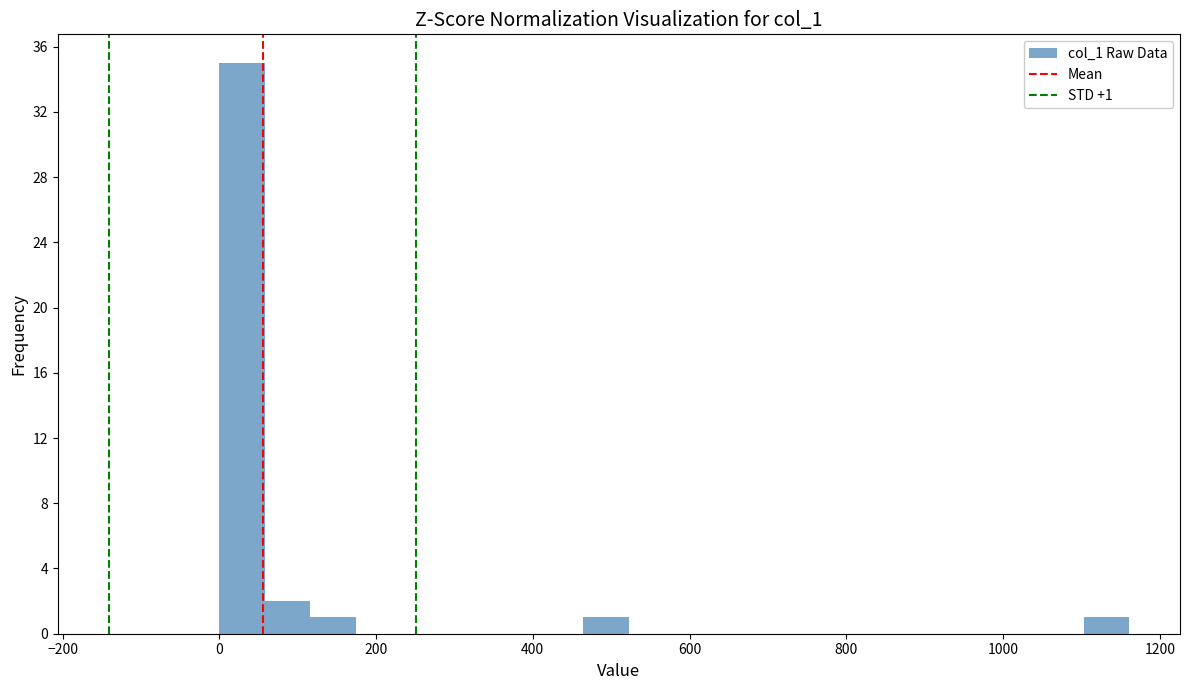

Read against the x-axis, roughly where is the centre of the tallest bar?

20